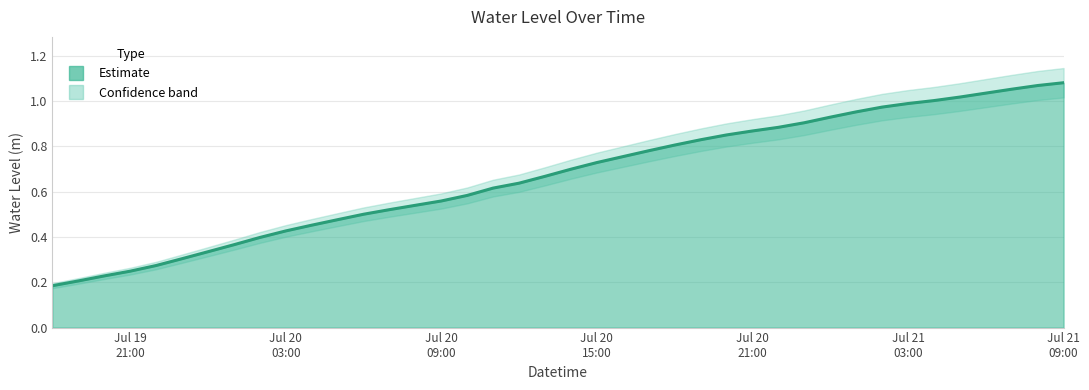

What position from the right is 2023-07-21 07:00:00?

3